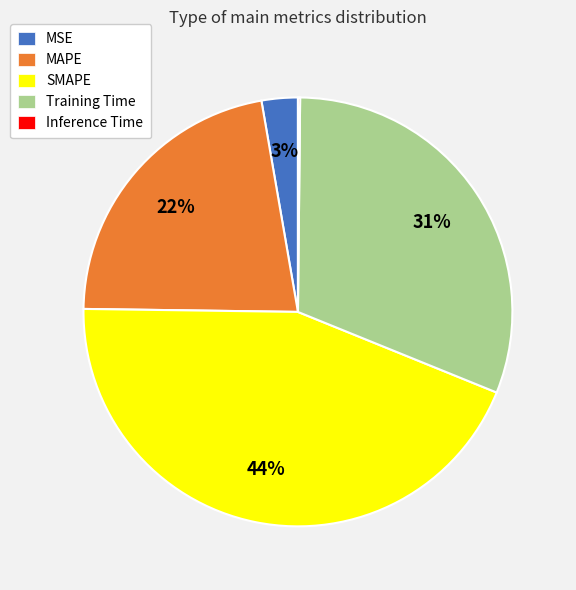

Which slice is the largest?

SMAPE